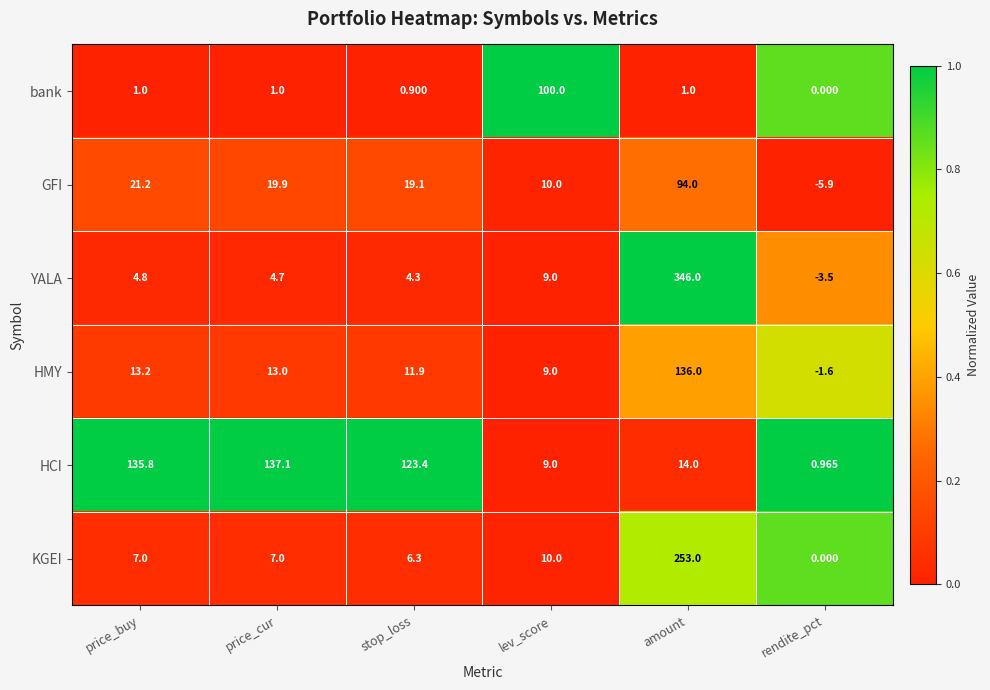

At which category does the chart reach its minimum across all series?

rendite_pct